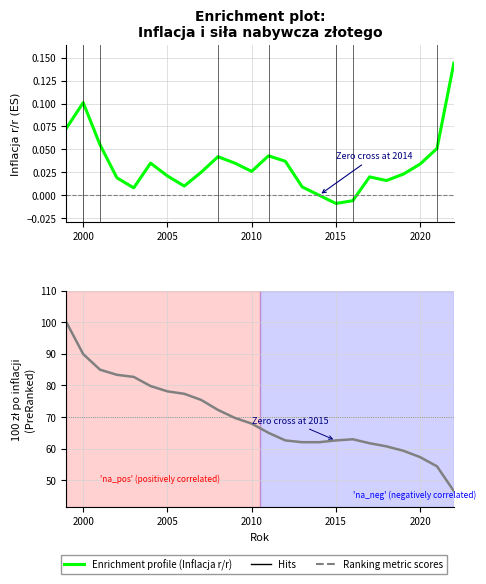

Is it true that Inflacja r/r equals 0.0 at 8?

False